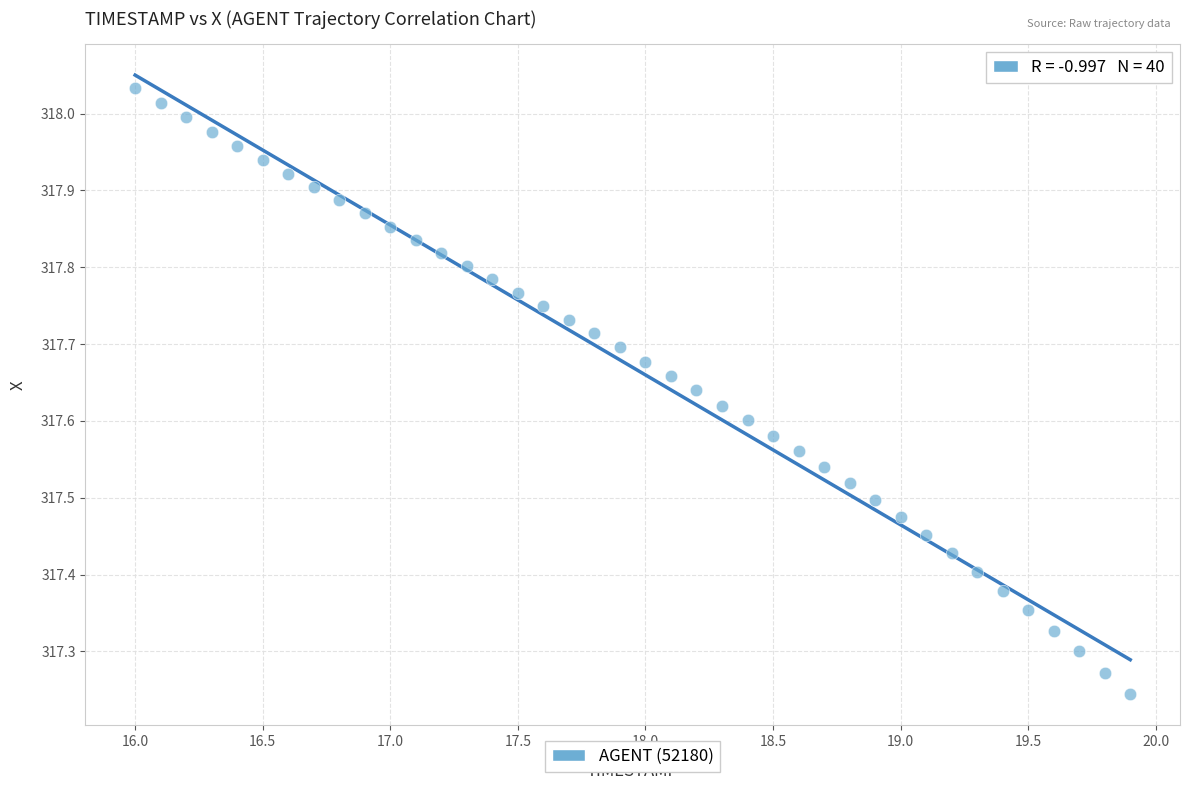

What is the range of Y values (max minus min)?

0.8